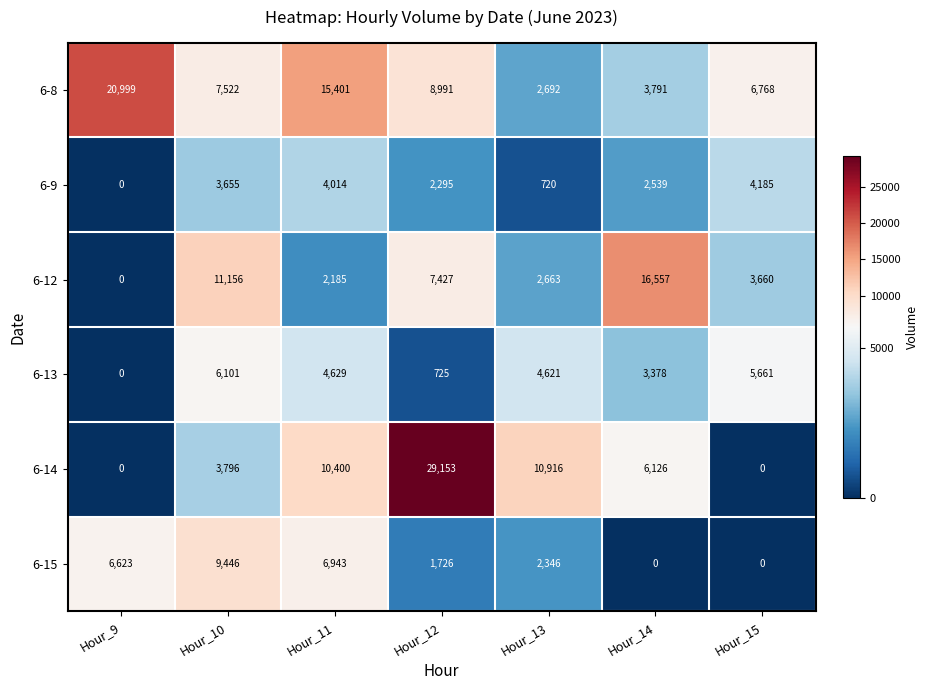

At how many categories does at least one series exceed 8789?

6